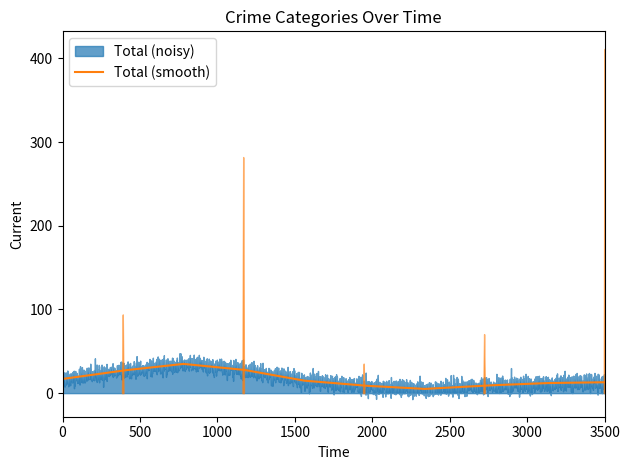

What is the maximum value for Total (smooth)?

35.0